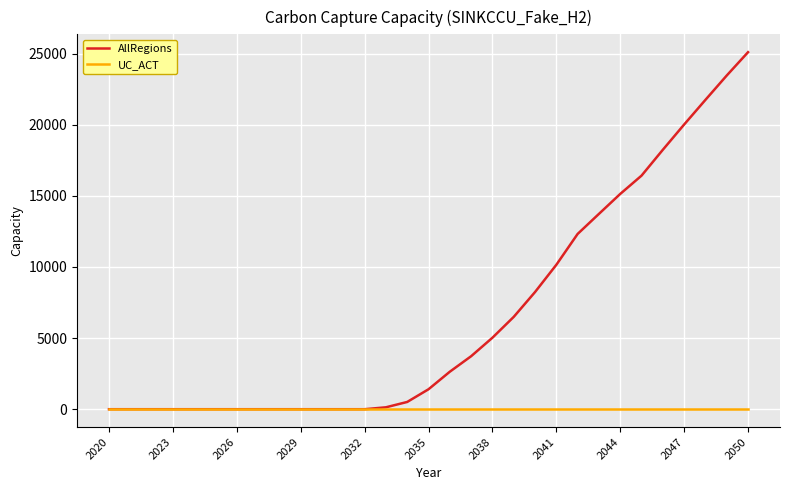

What is the maximum value shown in the chart?

25100.6